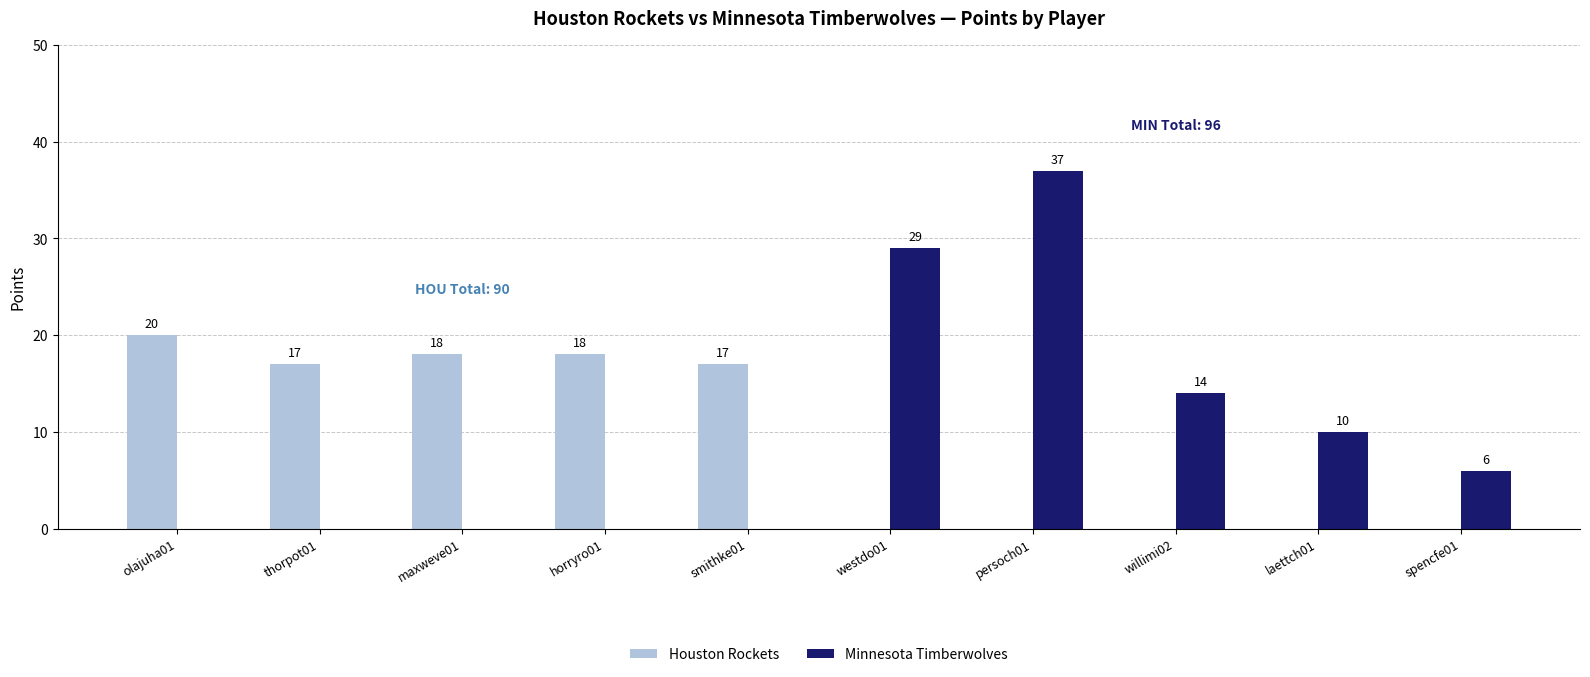

At which label is Minnesota Timberwolves closest to 18?

willimi02